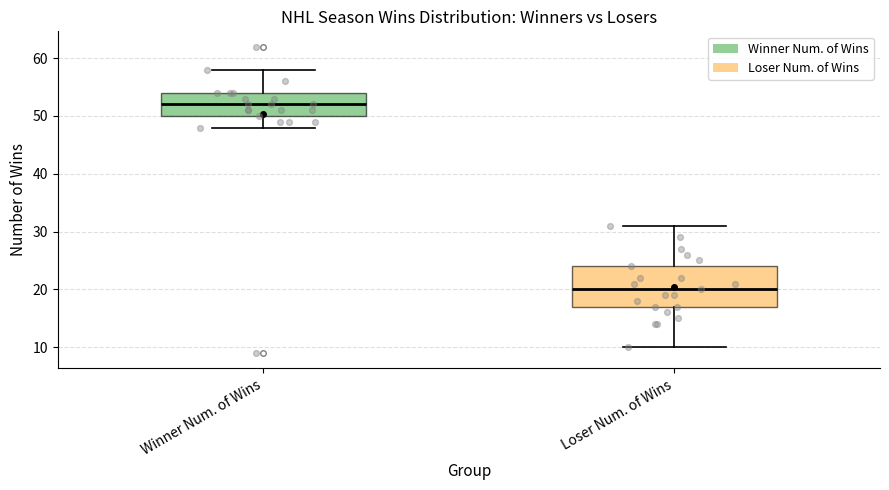

Which box has the highest median line?

Winner Num. of Wins